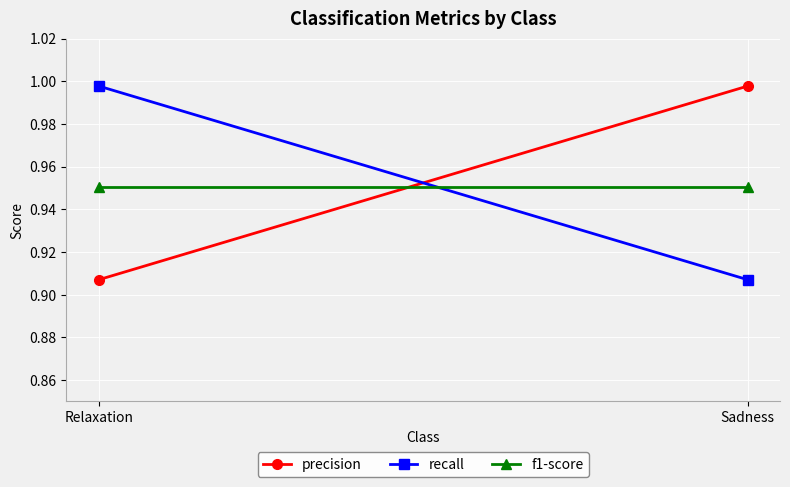

The recall series shows 1.0 at Relaxation. True or false?

True